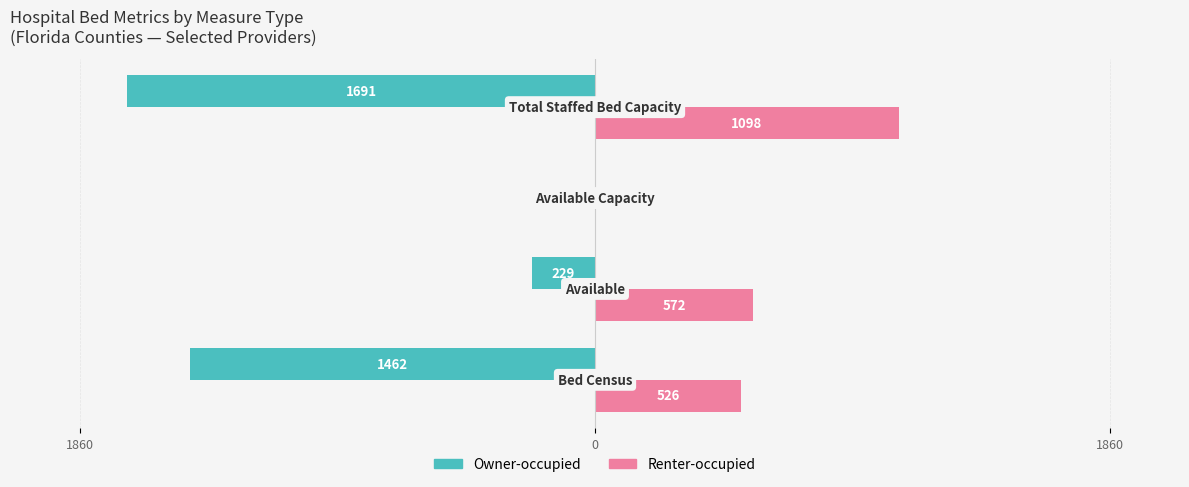

Reading right to left, what are all the values shown in this chart?

Owner-occupied: -1691	0	-229	-1462
Renter-occupied: 1098	0	572	526